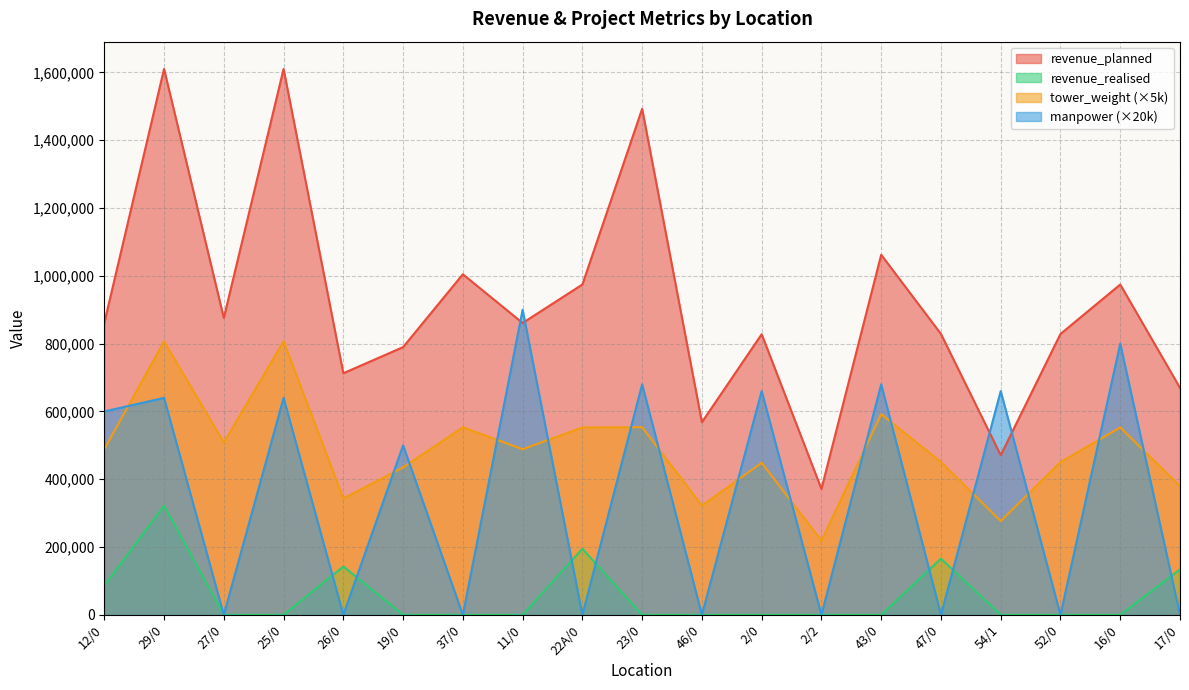

The value of manpower at 52/0 is -526289.7. True or false?

False